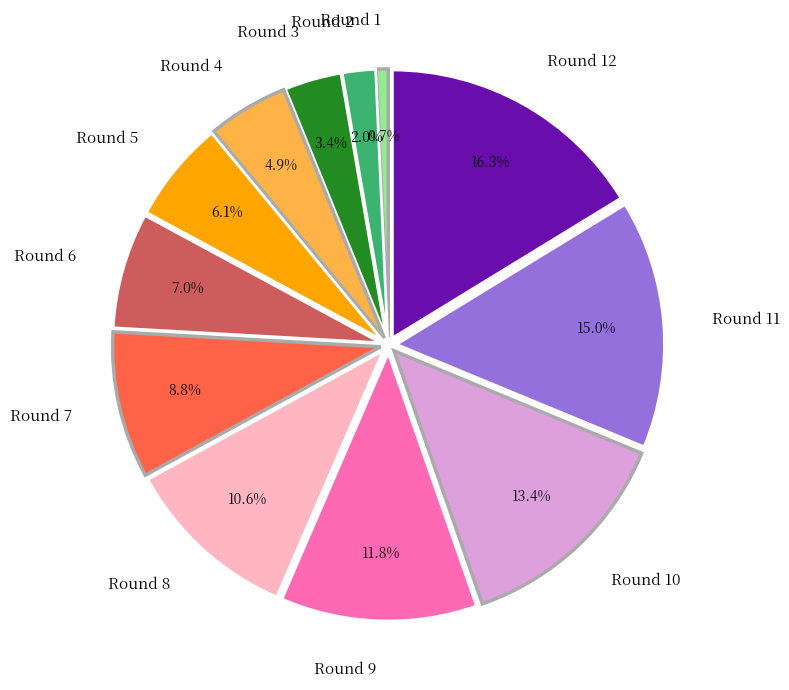

To the nearest percent, what is the average slice percentage?

8%